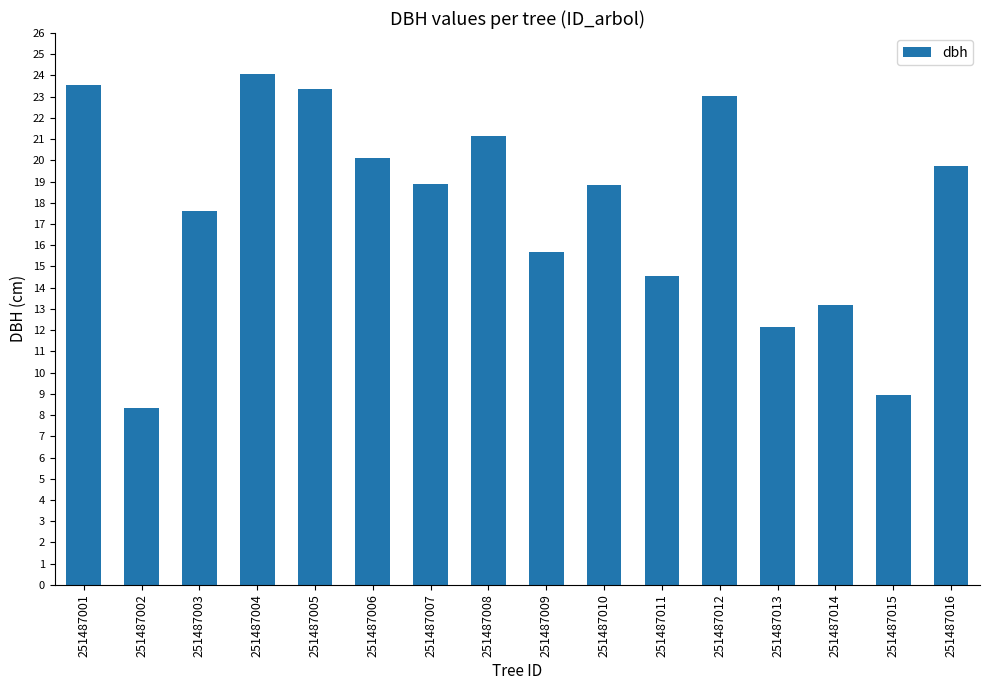

At which label is the value closest to 16?

251487009